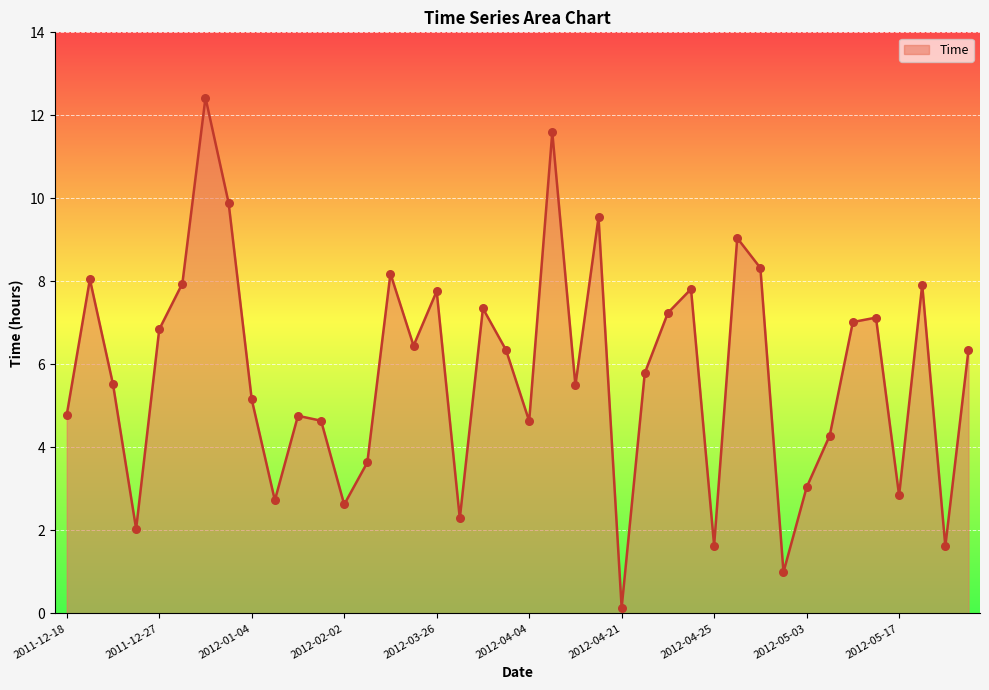

What is the difference between the maximum and minimum values?

12.3